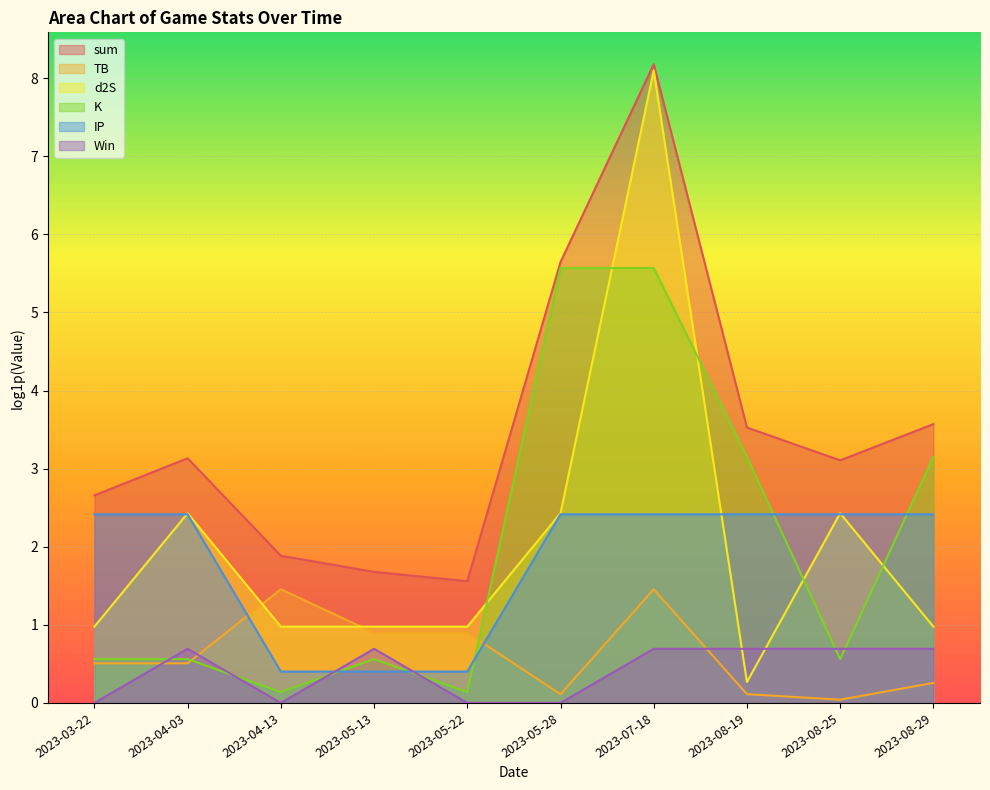

What is the highest value of the TB series?

1.5